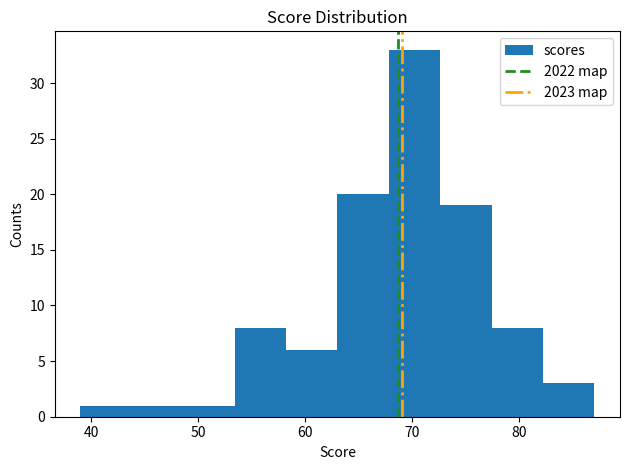

Over which range of the x-axis is the bar tallest?

67.8 to 72.6